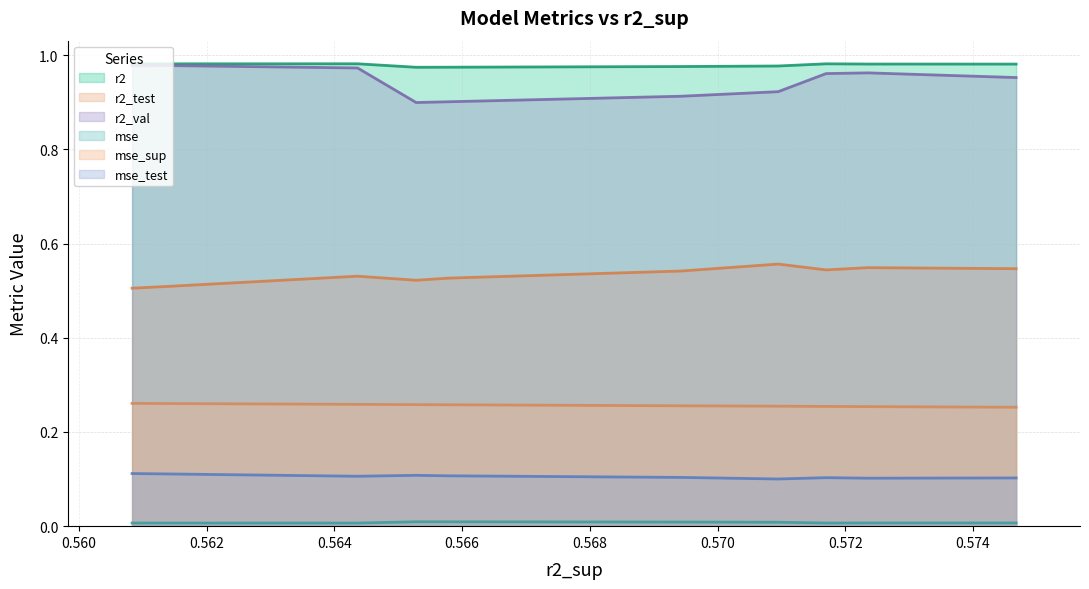

Count the r2 values in the range 0 to 1.

10